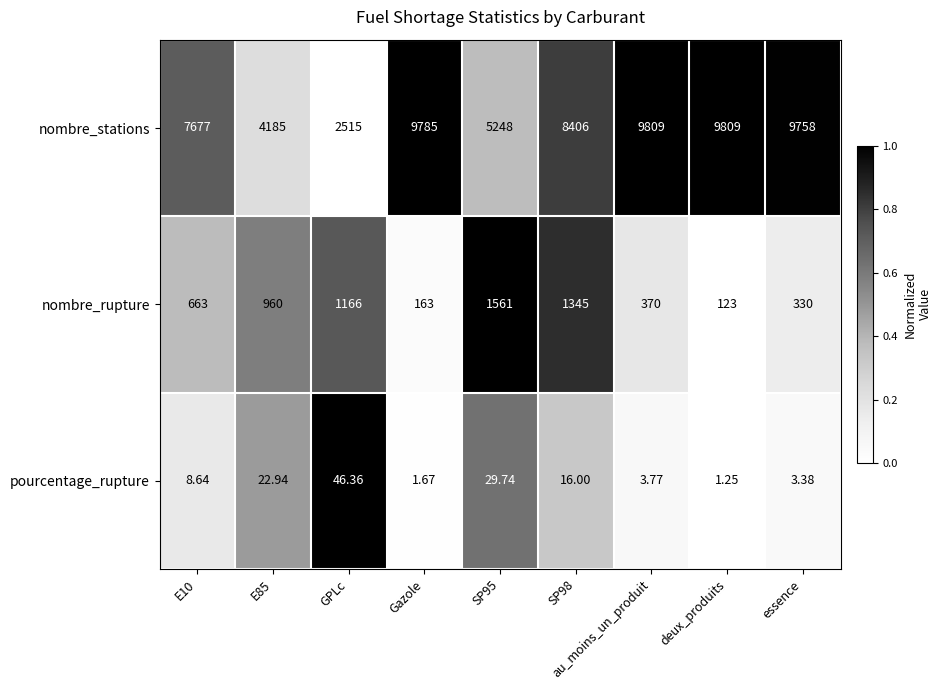

Which series has the largest range (max minus min)?

nombre_stations